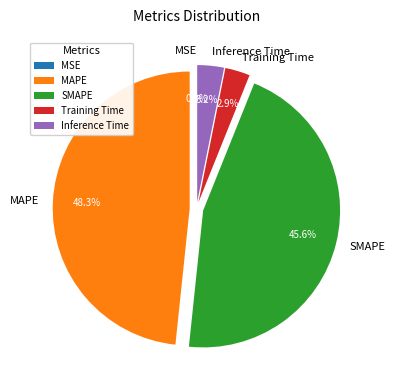

Rank the categories by value from highest to lowest.

MAPE, SMAPE, Inference Time, Training Time, MSE